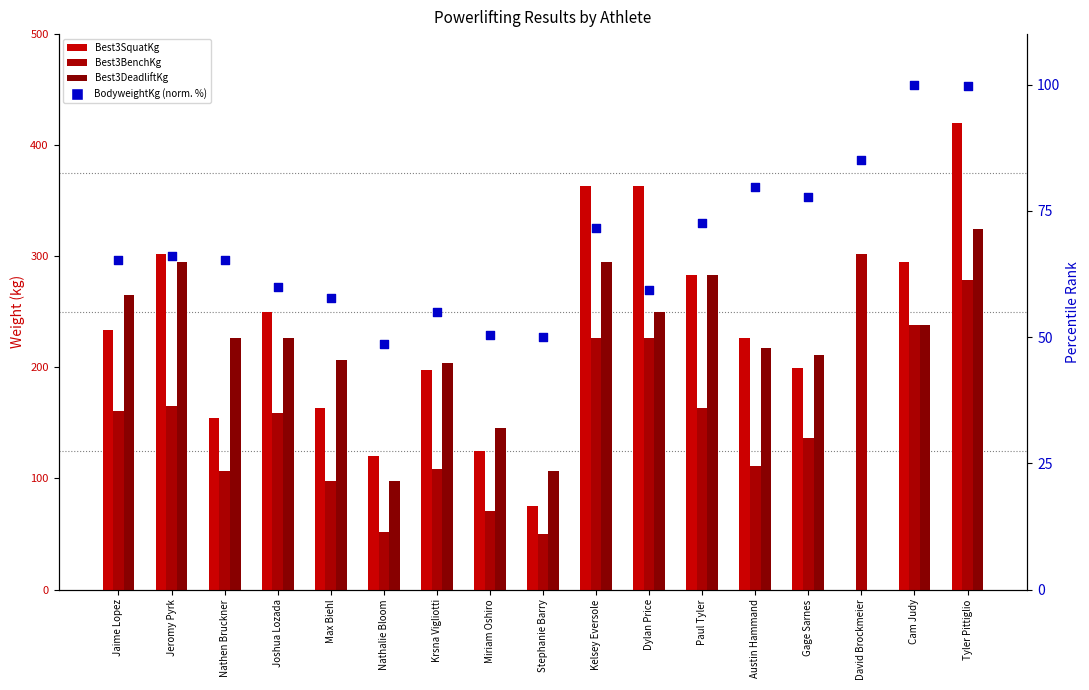

Which series contains the lowest Y value?

Best3SquatKg